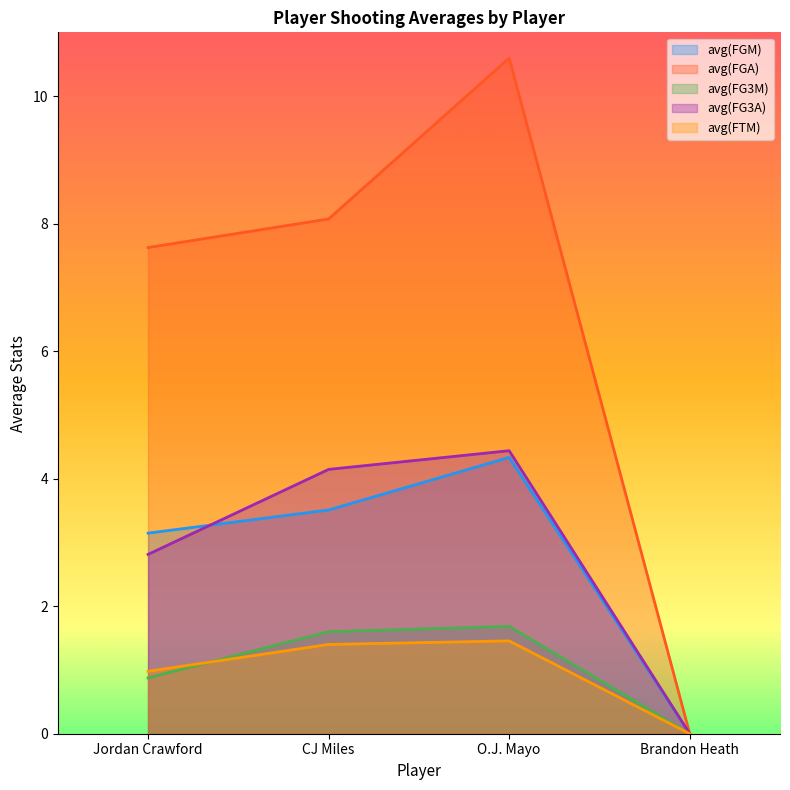

What is the label of the 3rd point from the left?

O.J. Mayo